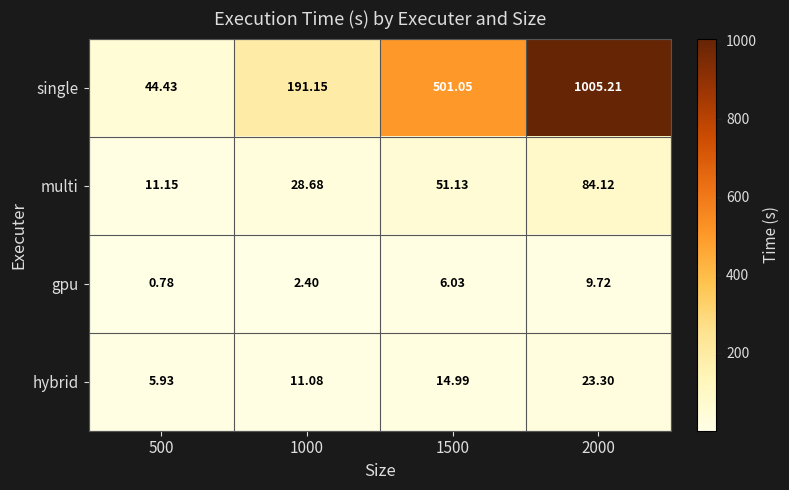

Rank the series by their maximum value, from highest to lowest.

single, multi, hybrid, gpu